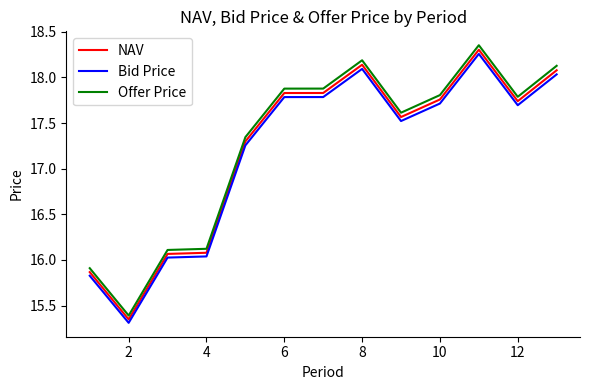

True or false: Bid Price and NAV cross at least once.

False